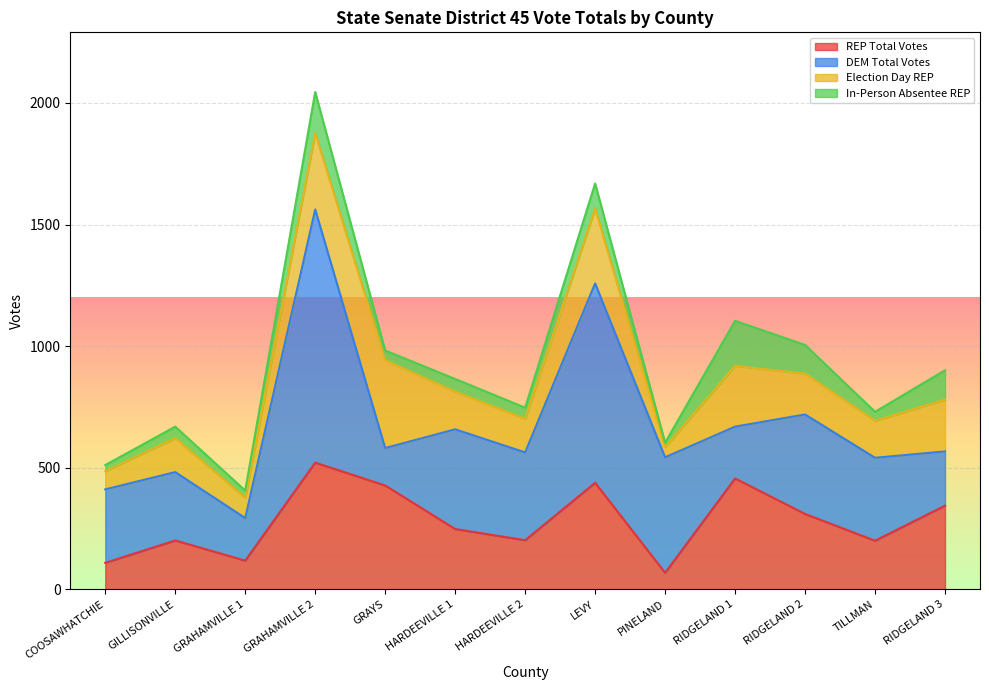

What is the difference between the maximum and minimum values in the DEM Total Votes series?

887